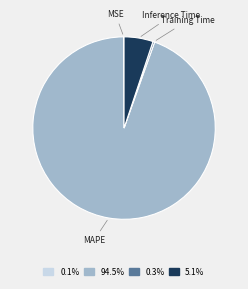

Which category has the biggest portion of the pie?

MAPE